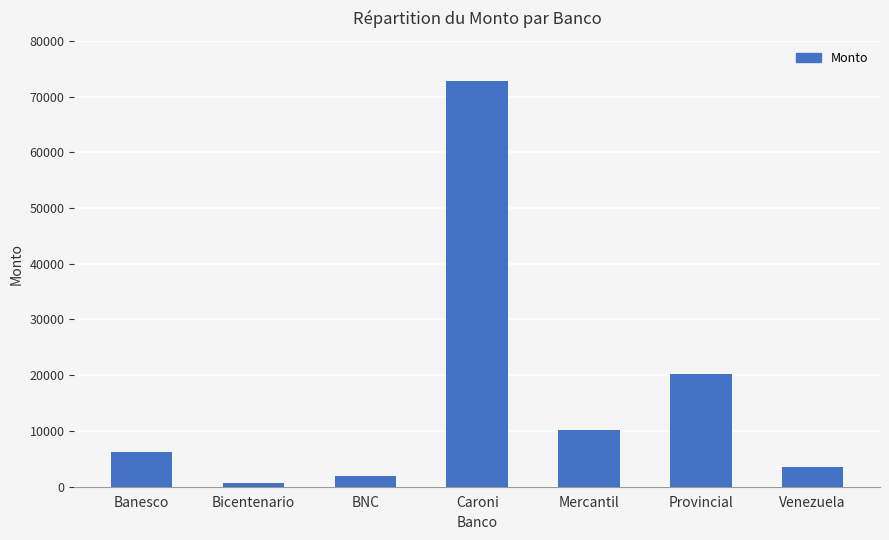

Is it true that the value at Caroni is 72750?

True